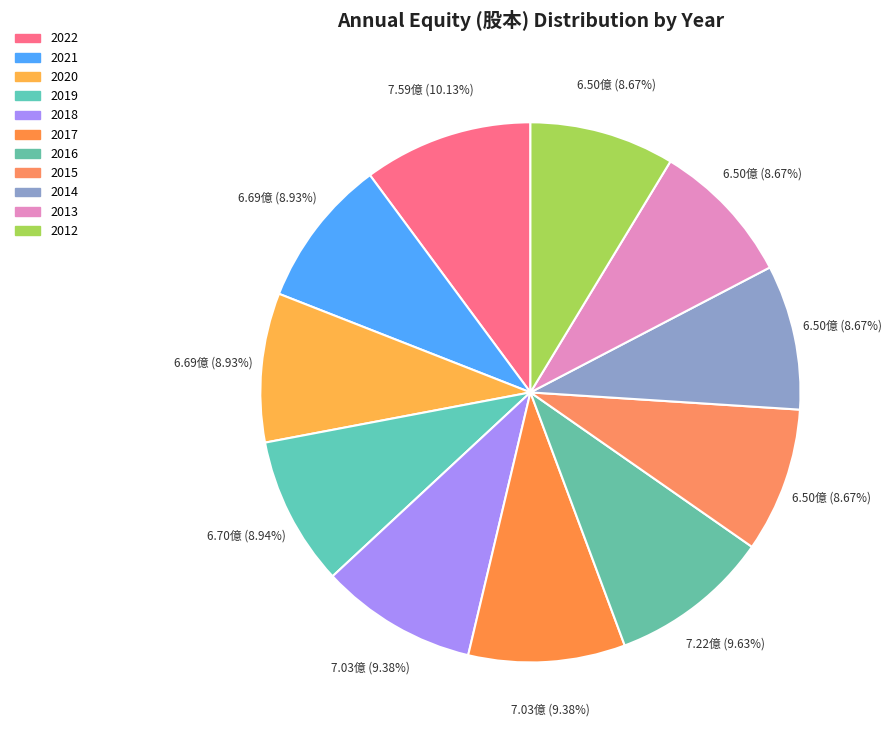

True or false: 2014 accounts for 16% of the total.

False